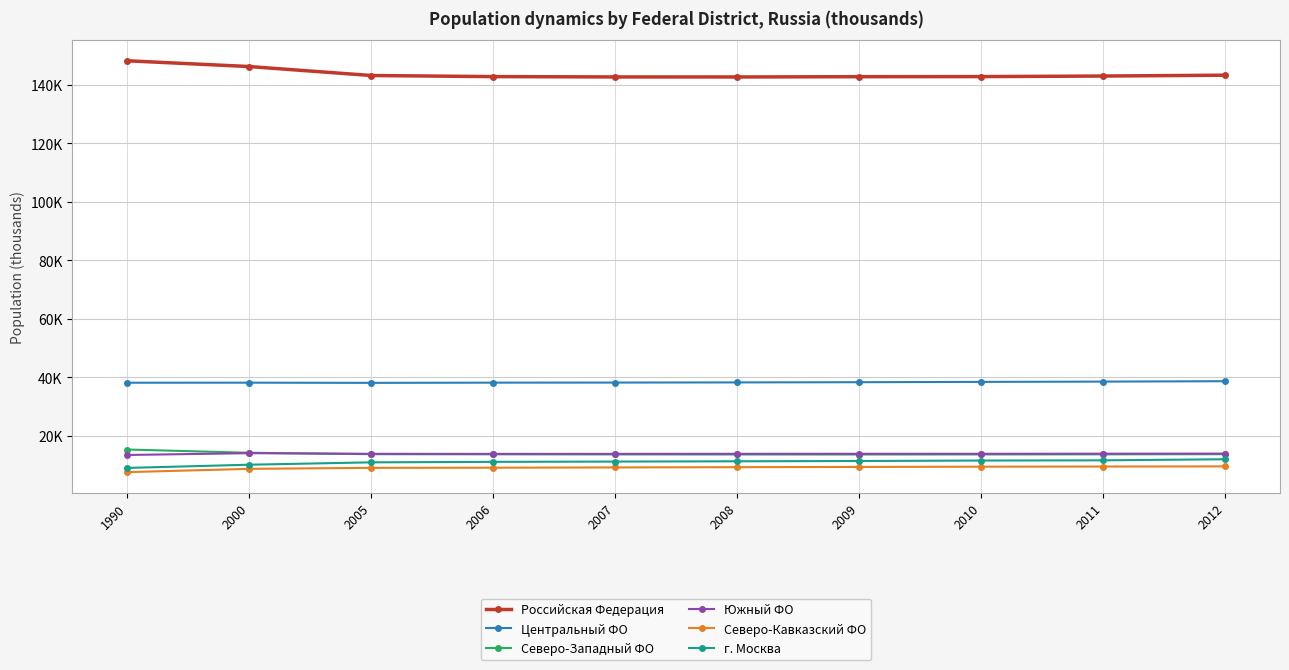

What is the total value across all series at 2012?

231174